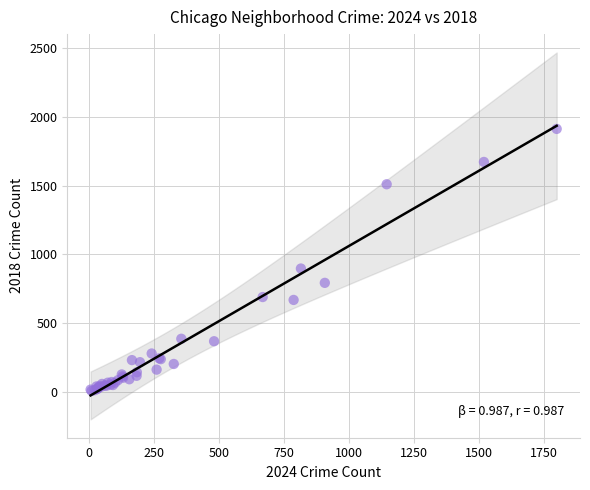

What Y value in the scatter plot is closest to 960?

898